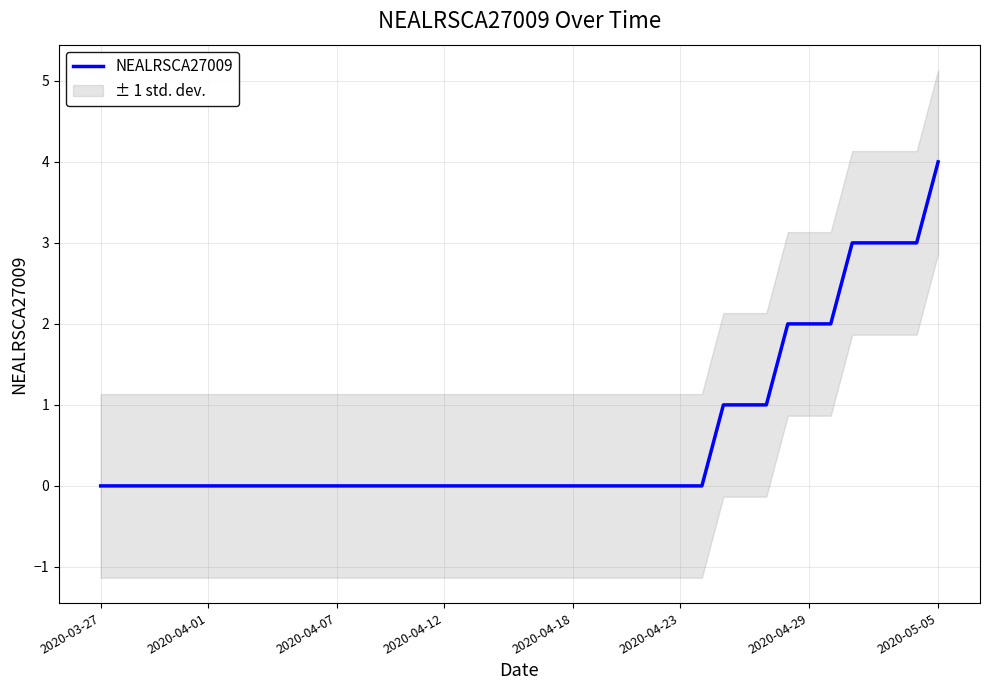

The chart shows a value of 3 at 23. True or false?

False